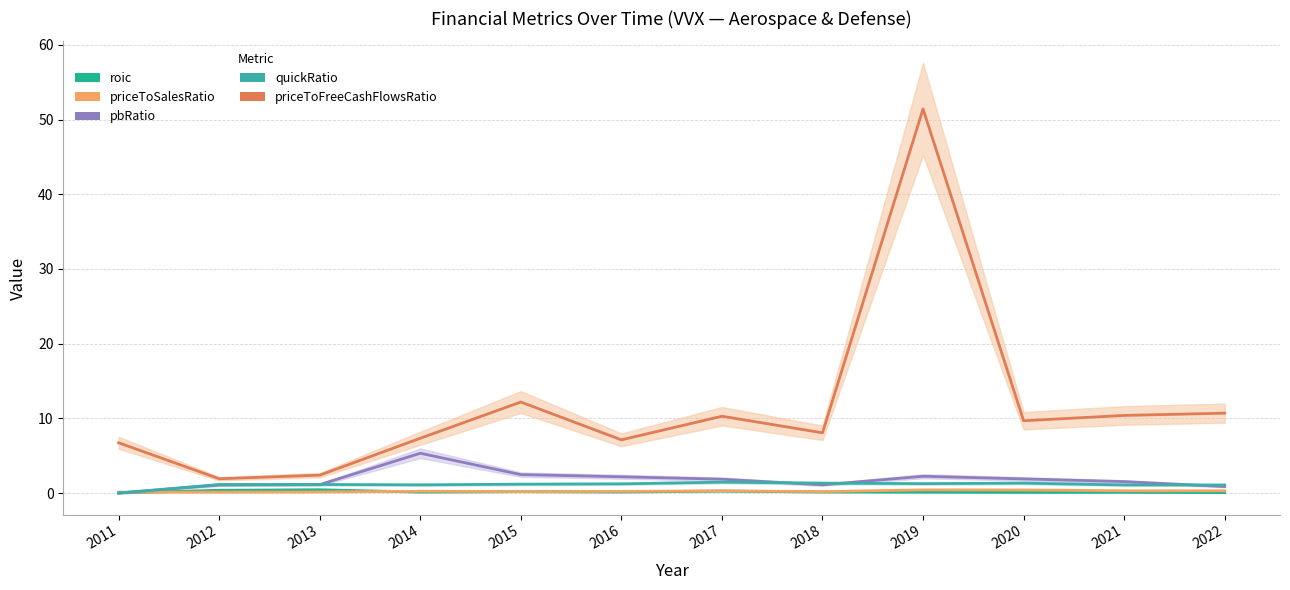

The value of roic at 2021 is 0.0. True or false?

False